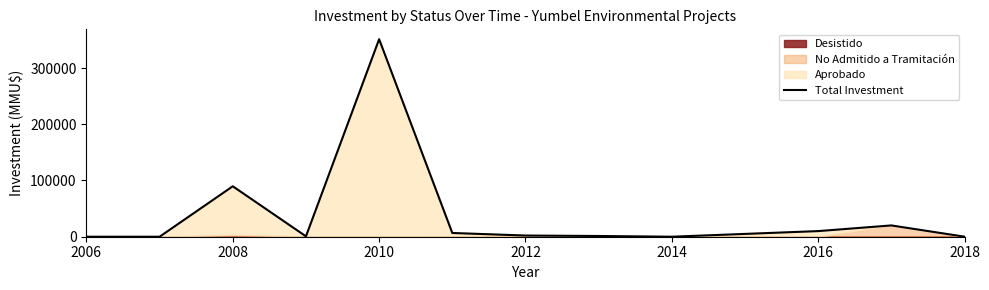

What is the approximate value at 2014?

10